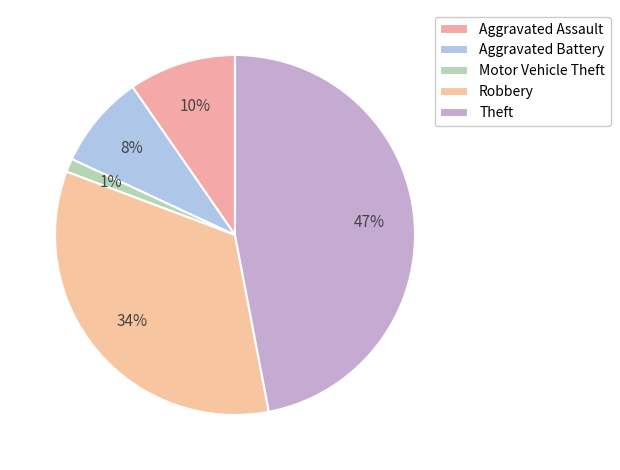

What percentage is the Motor Vehicle Theft slice, to the nearest percent?

1%